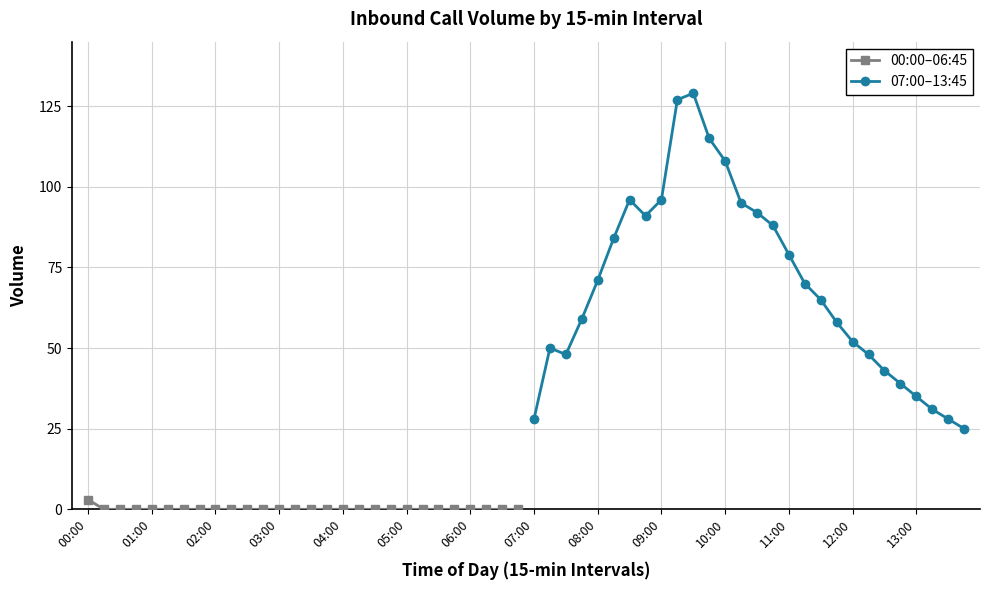

Which category has the highest value in the 00:00–06:45 series?

00:00